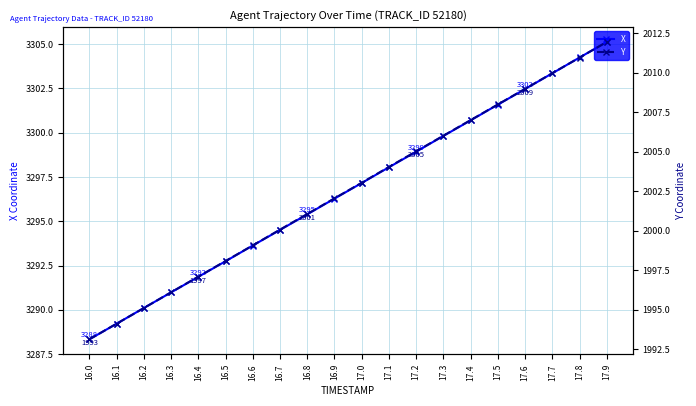

True or false: Y and X cross at least once.

False